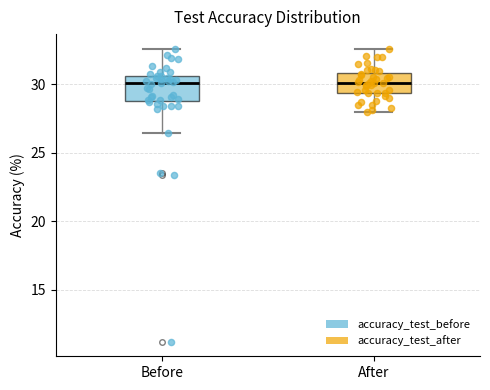

Reading left to right, transcribe this box plot: for each box, give where its median line is, the range the box spans, and where its two whiskers end, as read against the y-axis. The values are not printed on the chart, so give them approximately, as read against the axis.

Before: median 30.0, box 29.0 to 30.5, whiskers 26.5 to 32.5
After: median 30.0, box 29.5 to 31.0, whiskers 28.0 to 32.5